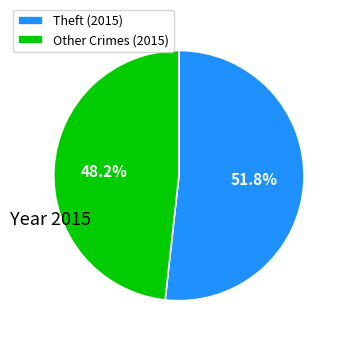

How many segments does this pie chart have?

2